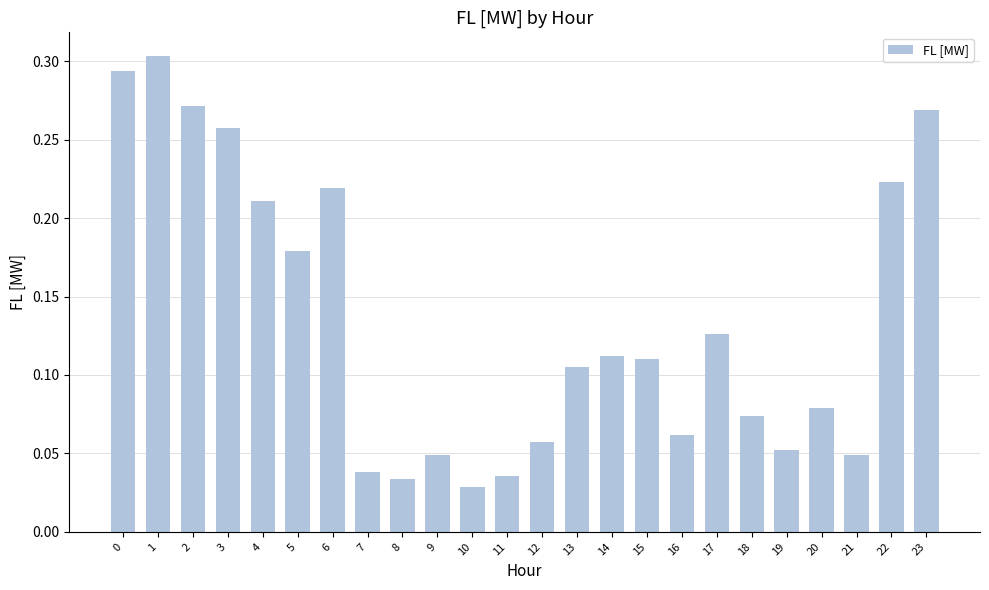

Which label corresponds to the largest value in the chart?

1